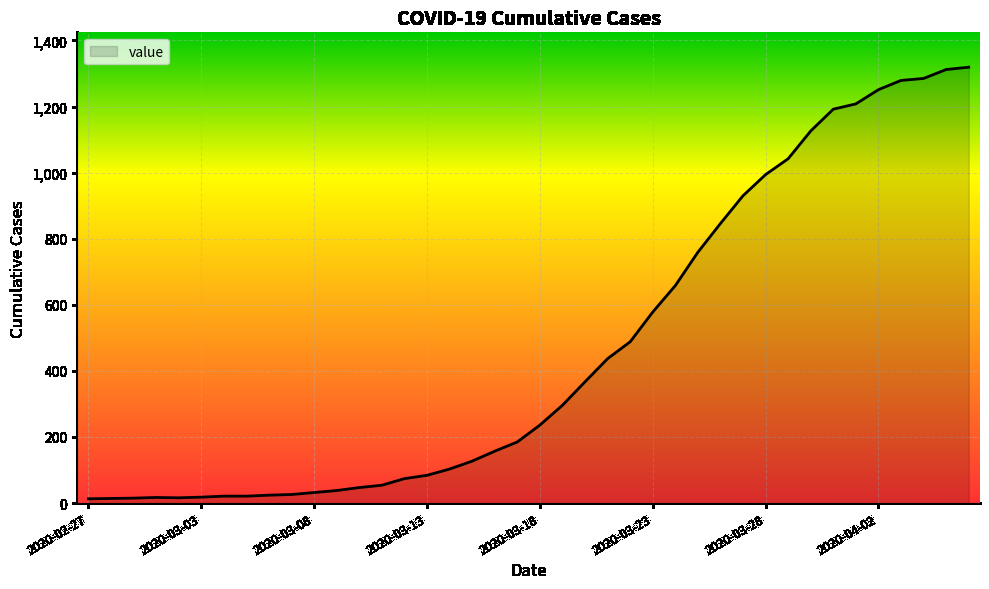

What is the maximum value shown in the chart?

1319